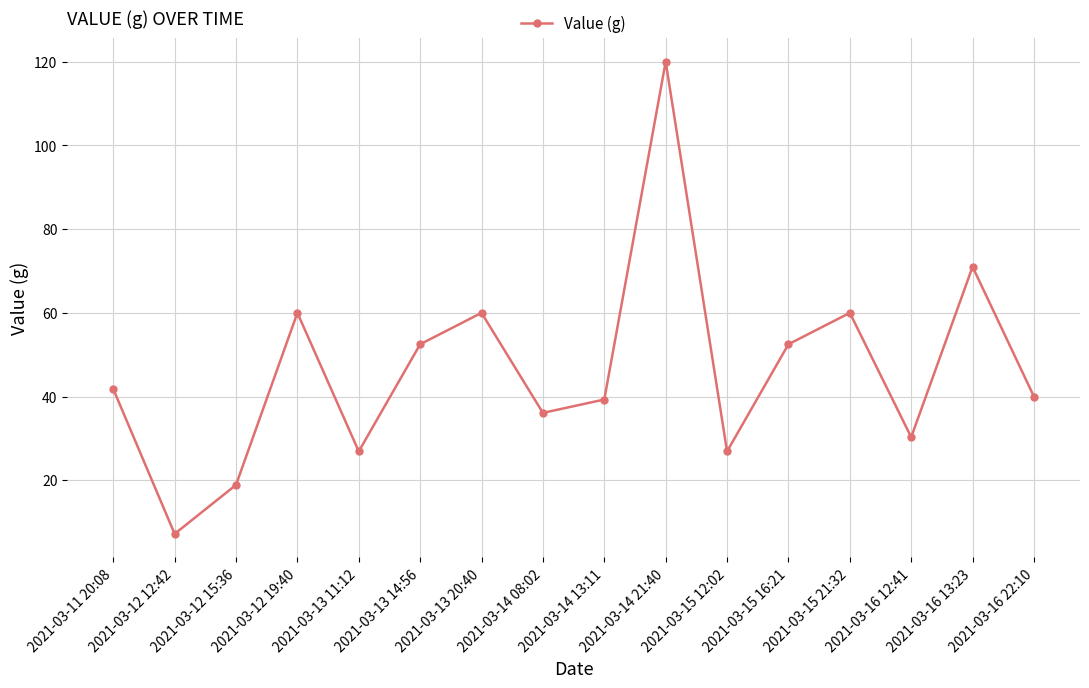

Reading left to right, transcribe all the data shown in this chart.

2021-03-11 20:08=41.8	2021-03-12 12:42=7.2	2021-03-12 15:36=18.9	2021-03-12 19:40=60.0	2021-03-13 11:12=26.9	2021-03-13 14:56=52.5	2021-03-13 20:40=60.0	2021-03-14 08:02=36.1	2021-03-14 13:11=39.3	2021-03-14 21:40=120.0	2021-03-15 12:02=26.9	2021-03-15 16:21=52.5	2021-03-15 21:32=60.0	2021-03-16 12:41=30.3	2021-03-16 13:23=71.0	2021-03-16 22:10=40.0